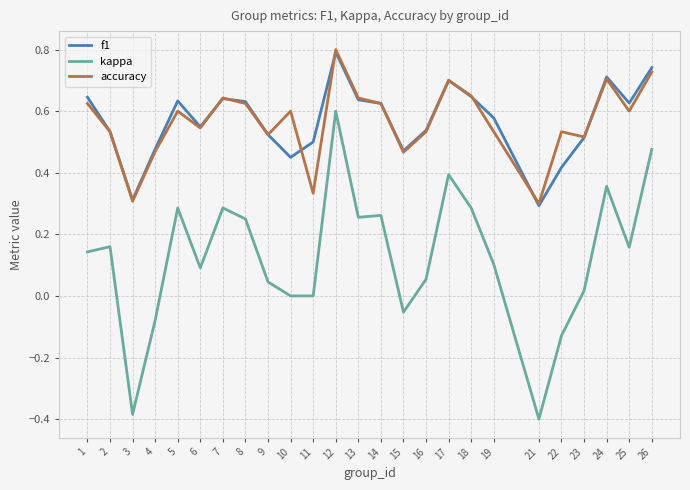

Is the value of f1 at 2 greater than the value of accuracy at 21?

Yes